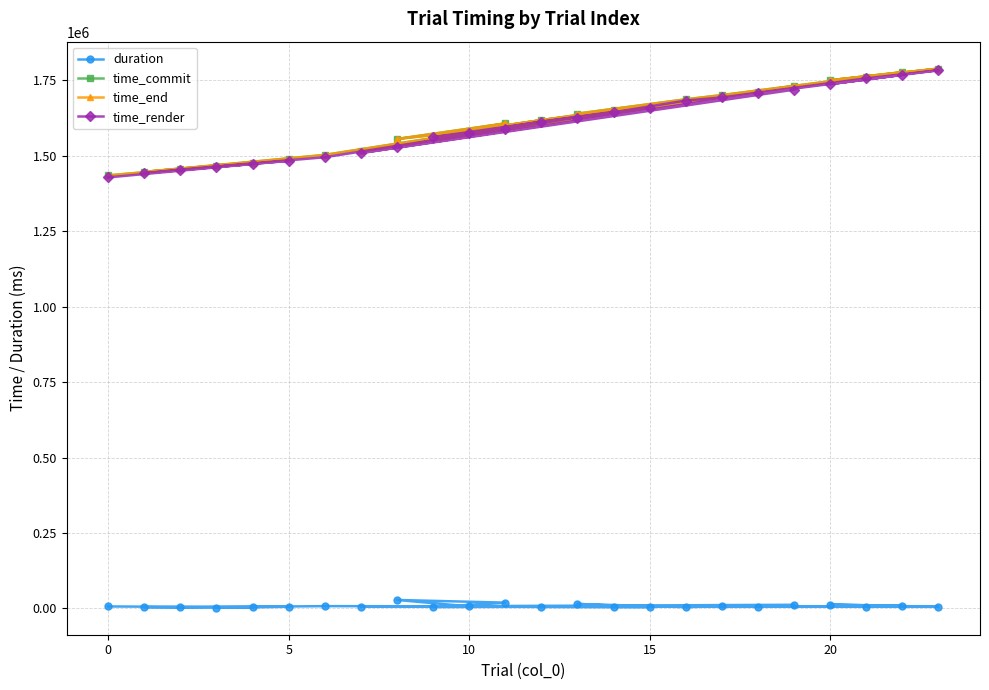

Which series has the widest spread of values?

time_render